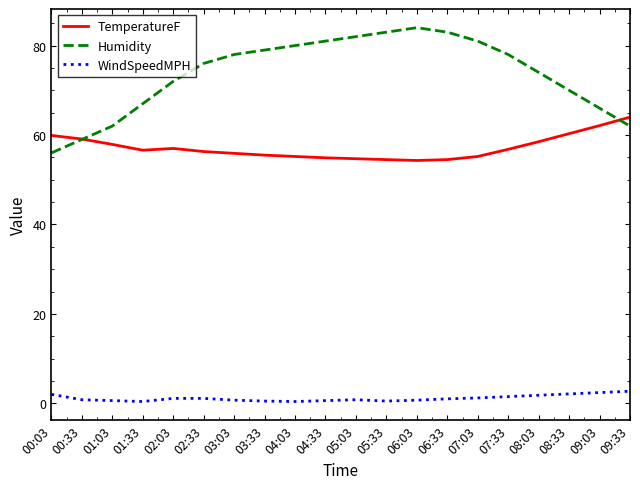

Which category has the highest value in the Humidity series?

06:03